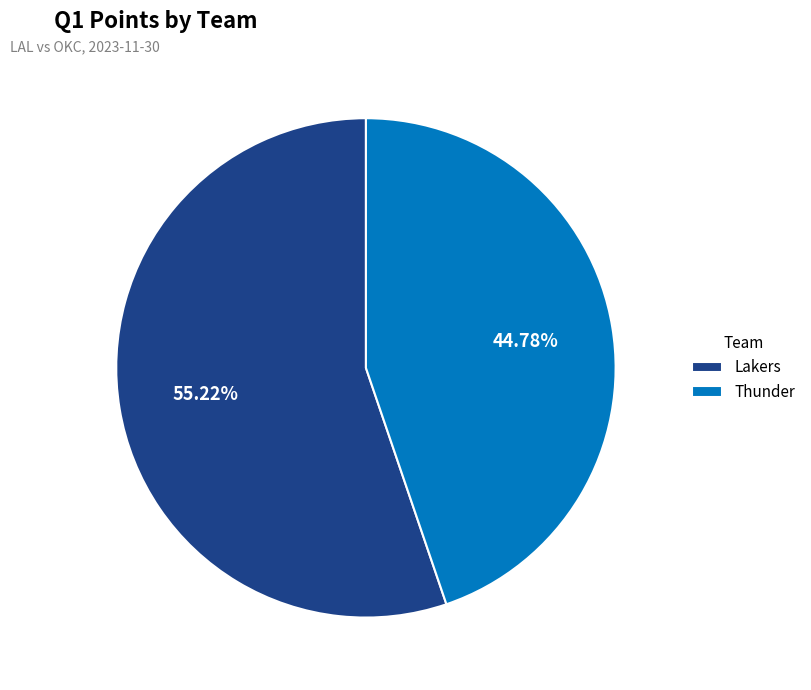

How many slices are in this pie chart?

2